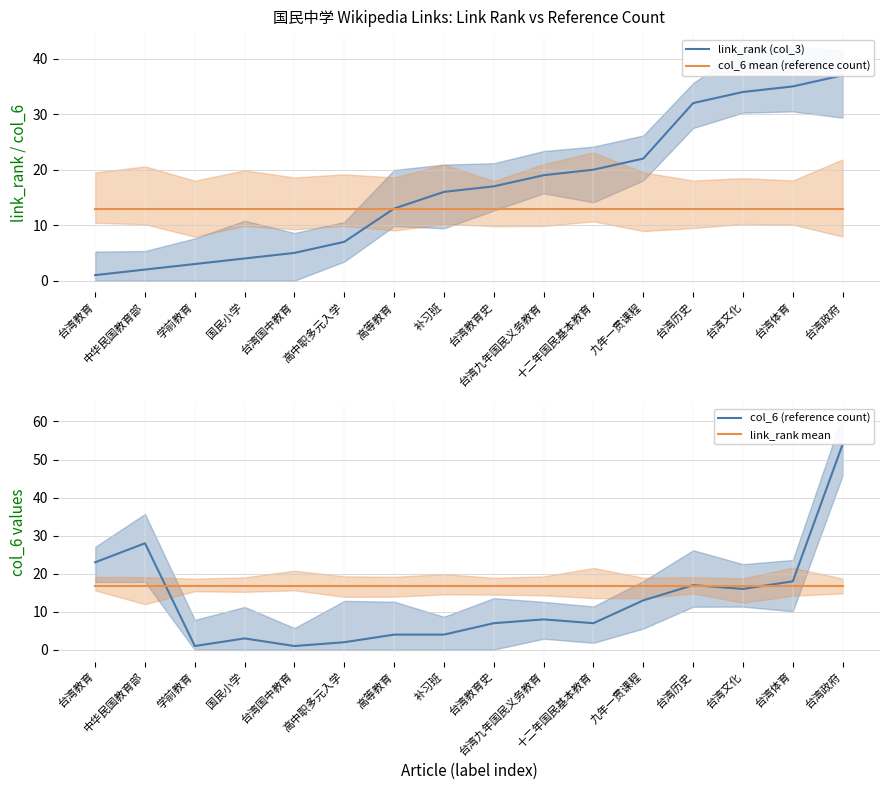

After their last crossing, which series has the higher values: link_rank mean or link_rank (col_3)?

link_rank (col_3)